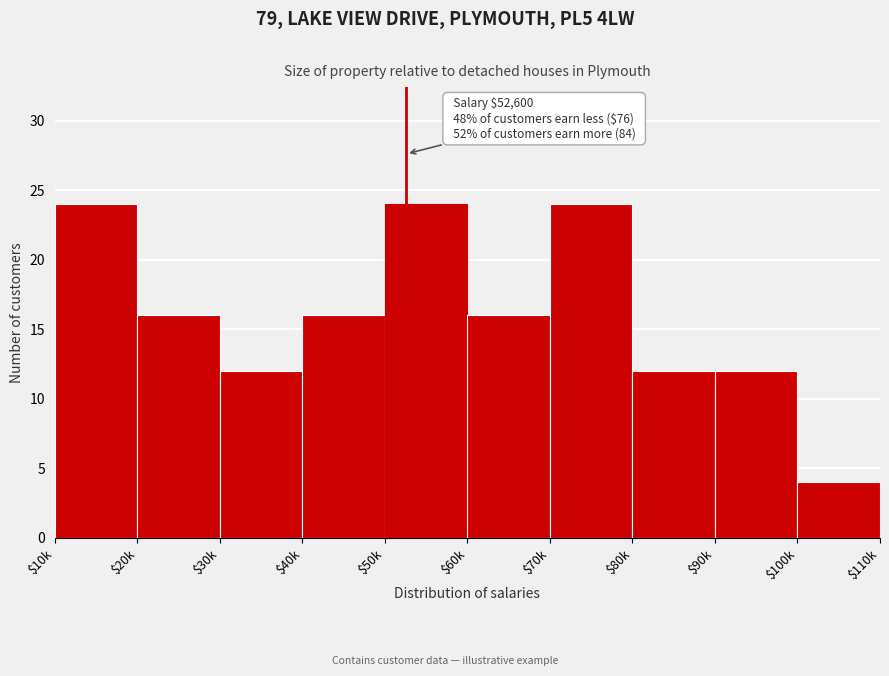

Reading right to left, what are all the values shown in this chart?

4	12	12	24	16	24	16	12	16	24